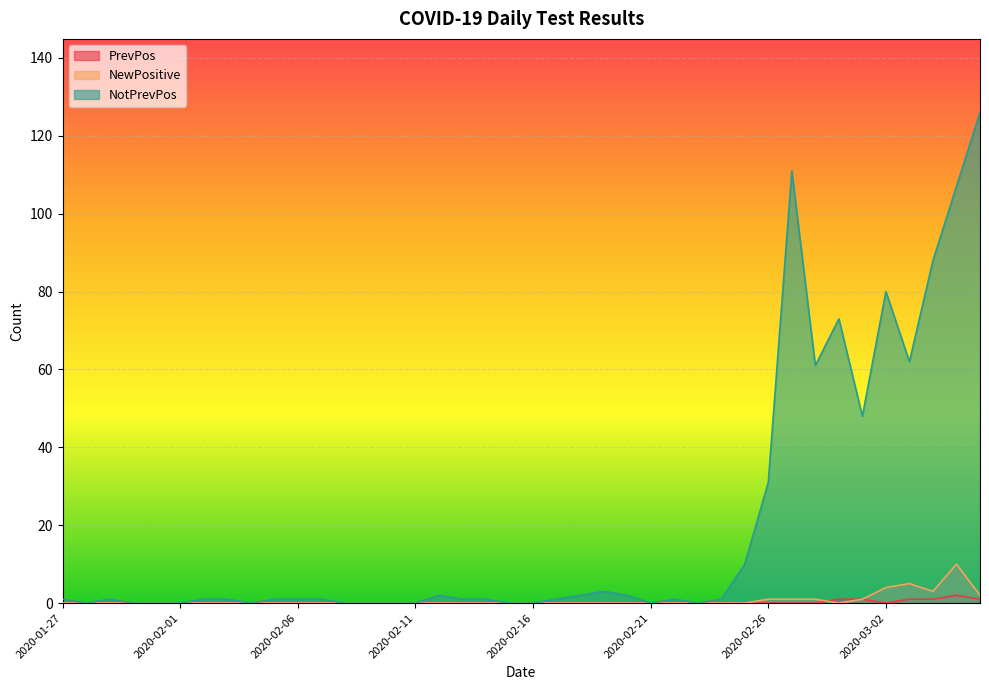

What position from the right is 2020-02-13?

23